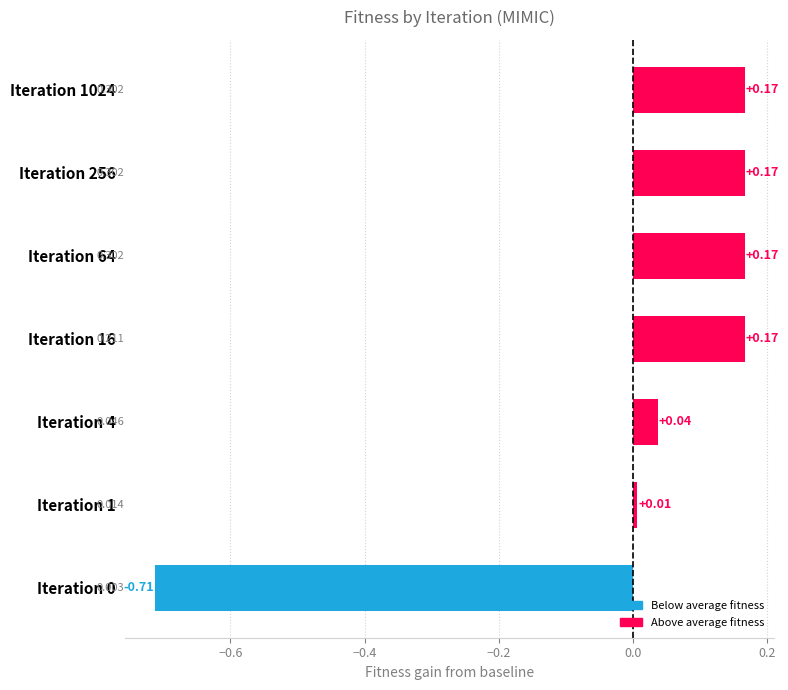

How many positive values are there?

6